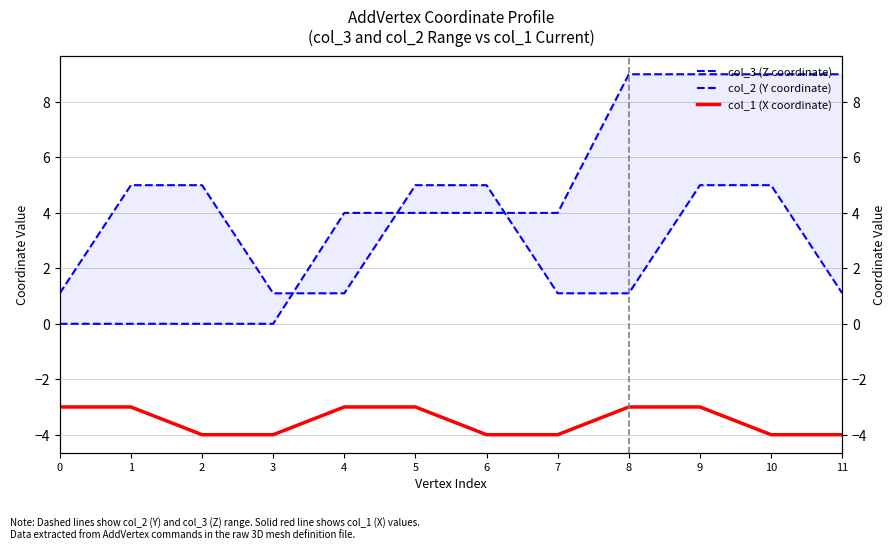

True or false: col_2 (Y coordinate) has a value of 7.5 at 10.

False